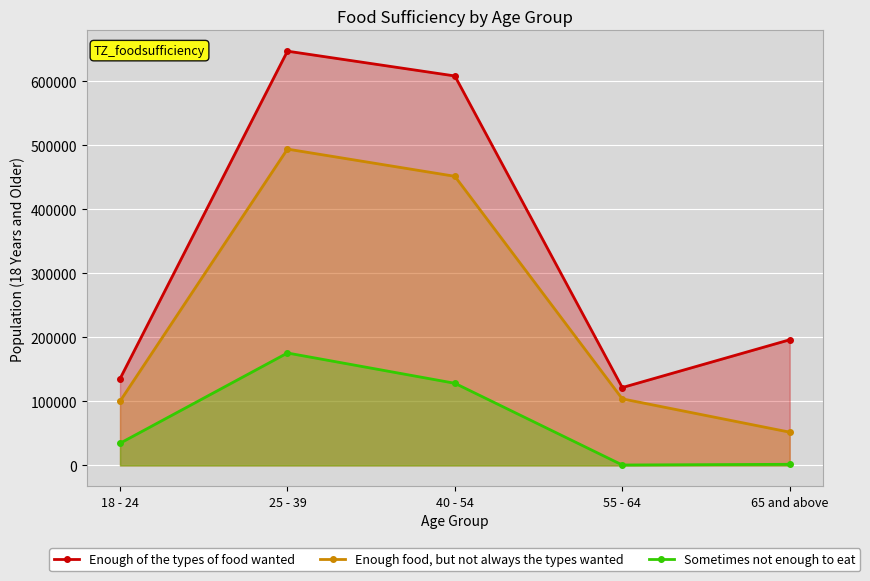

Reading left to right, transcribe all the data shown in this chart.

Enough of the types of food wanted: 135277	646779	608064	121540	196150
Enough food, but not always the types wanted: 100180	493867	451382	103906	51905
Sometimes not enough to eat: 34560	175517	128223	640	1724